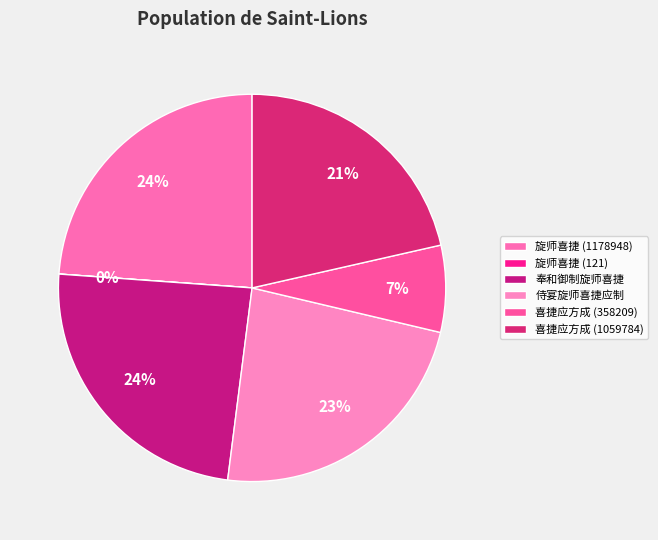

What percentage is the 喜捷应方成 (358209) slice, to the nearest percent?

7%